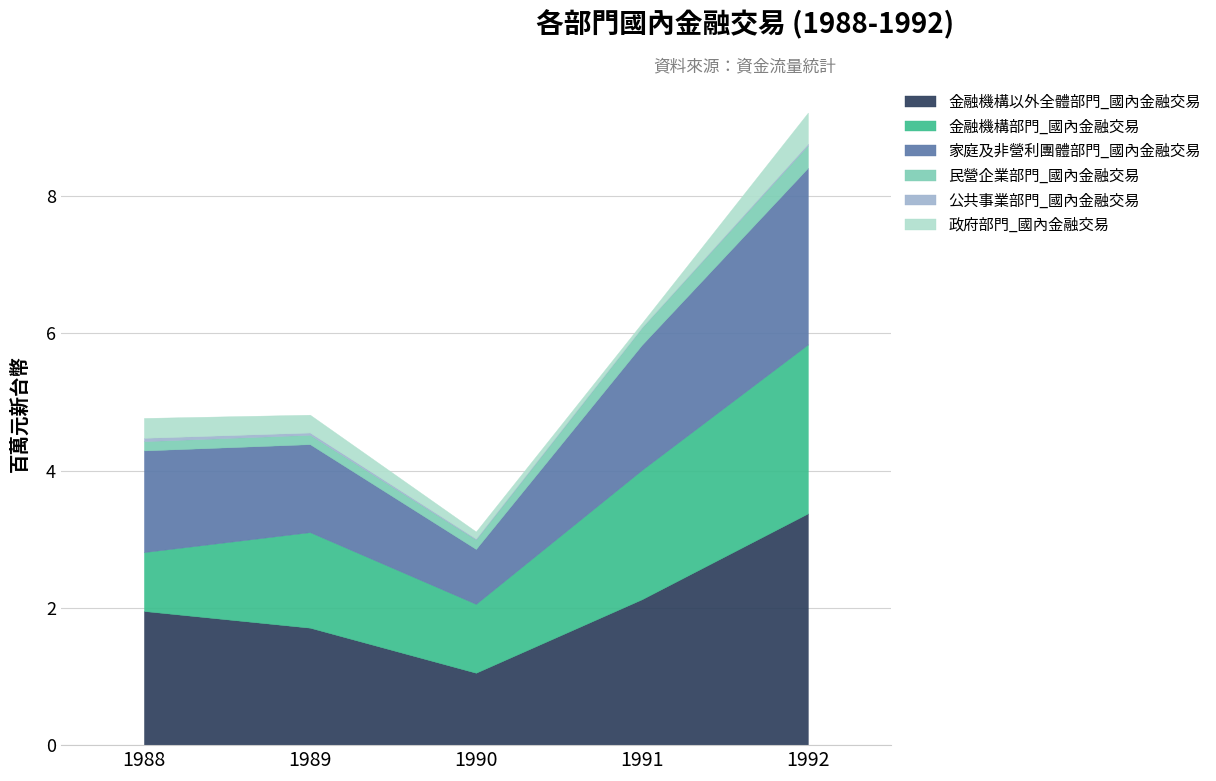

True or false: 民營企業部門_國內金融交易 has more than 0 interior local peaks.

False